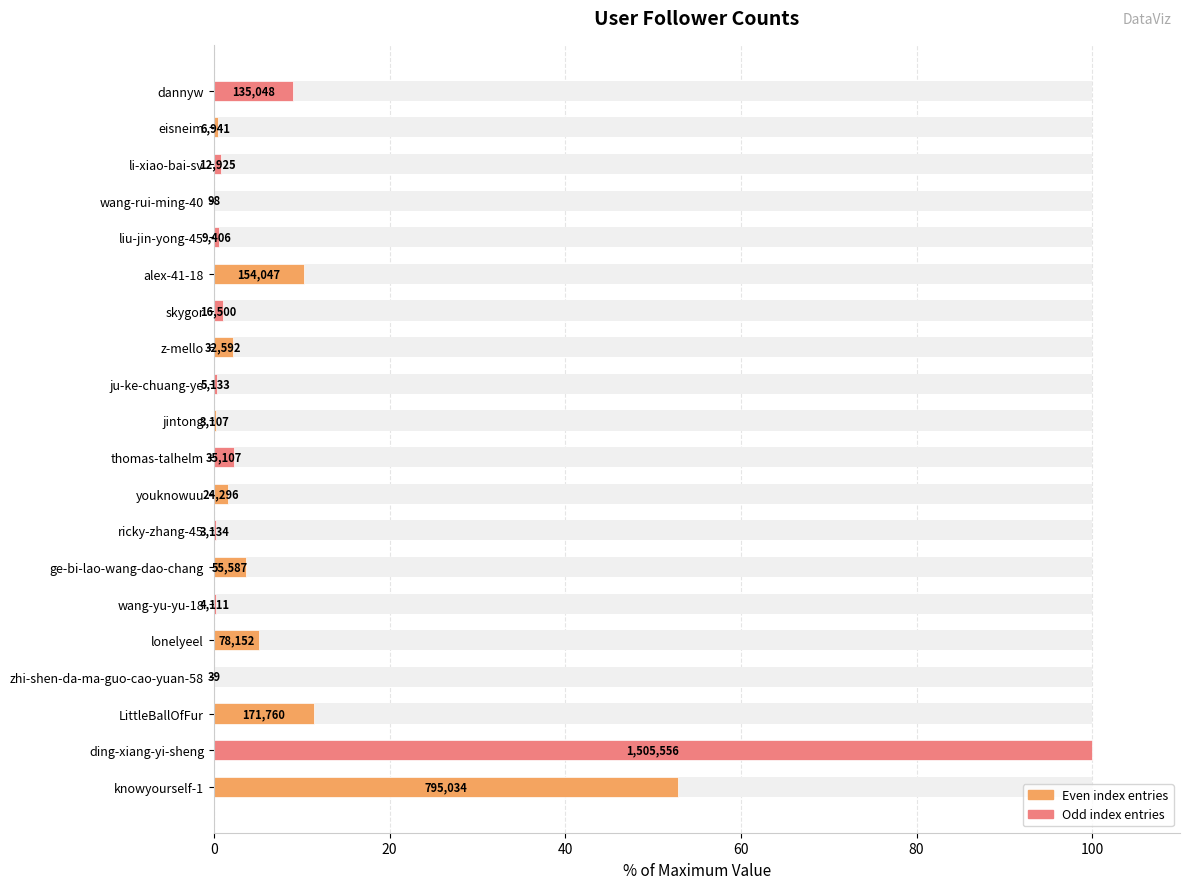

What is the value of the 11th bar from the left?

0.2